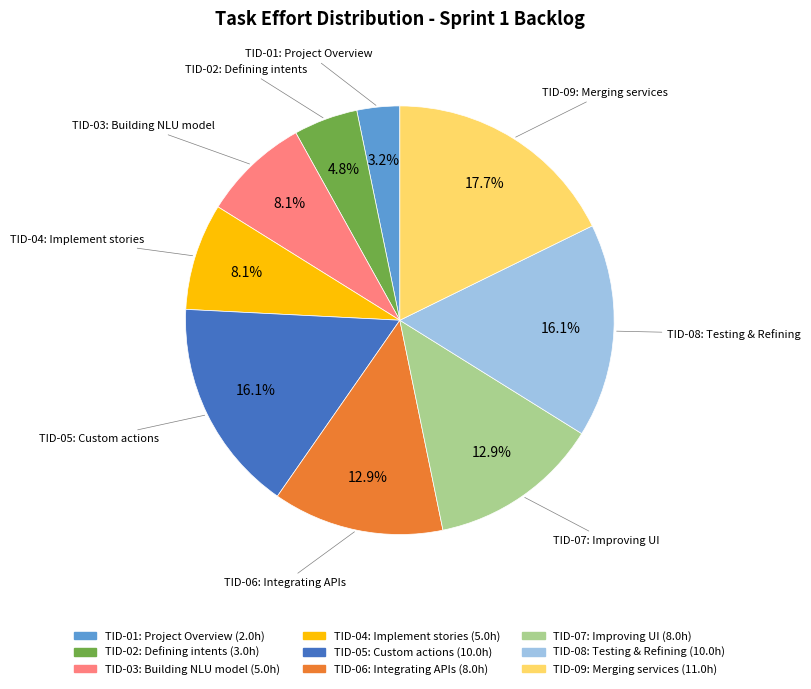

True or false: TID-02: Defining intents accounts for 5% of the total.

True